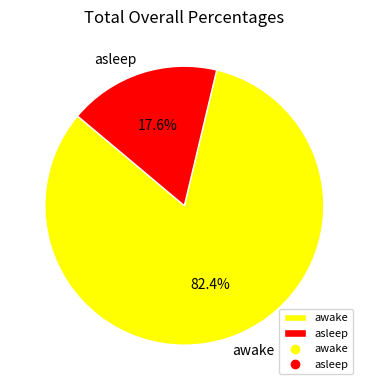

Combined, do awake and asleep account for over 50%?

Yes